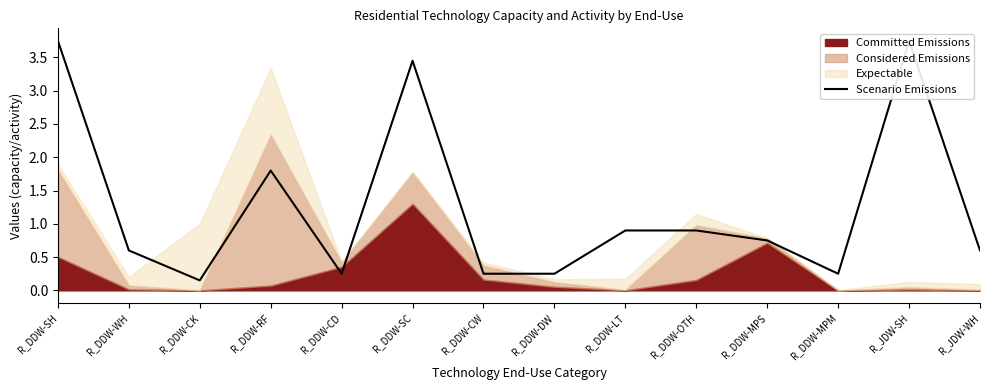

What is the approximate value at R_DDW-OTH?

0.9